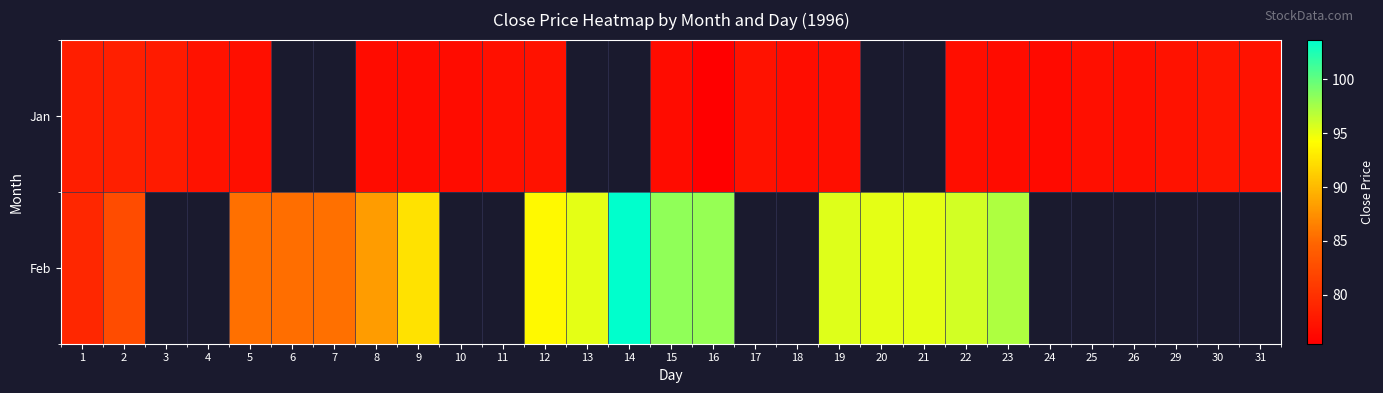

At which label does Jan first exceed 77?

1